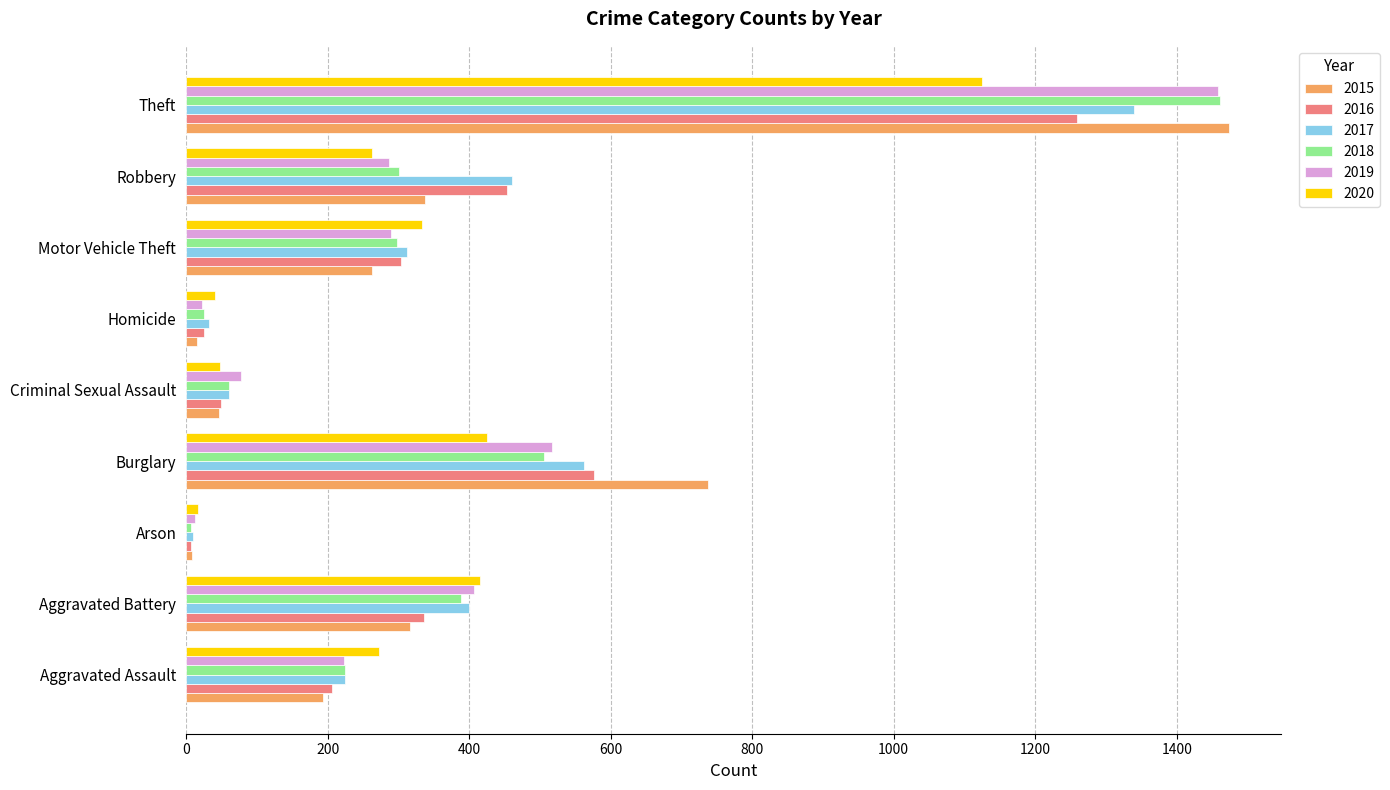

What is the average value of the 2019 series?

366